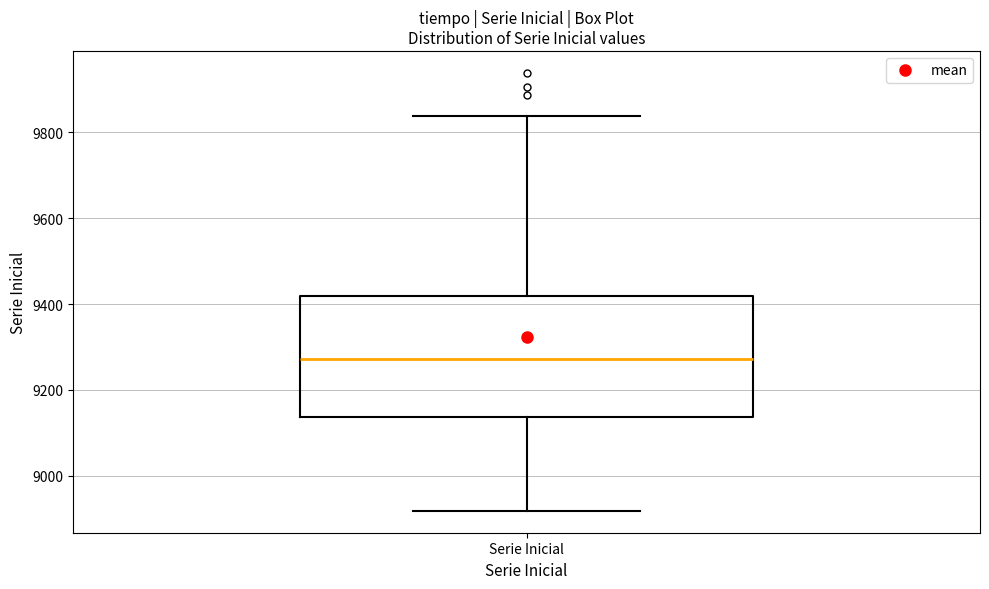

Transcribe this box plot: give where the median line is, the range the box spans, and where the two whiskers end, as read against the y-axis. The values are not printed on the chart, so give them approximately, as read against the axis.

median 9280, box 9140 to 9420, whiskers 8920 to 9840